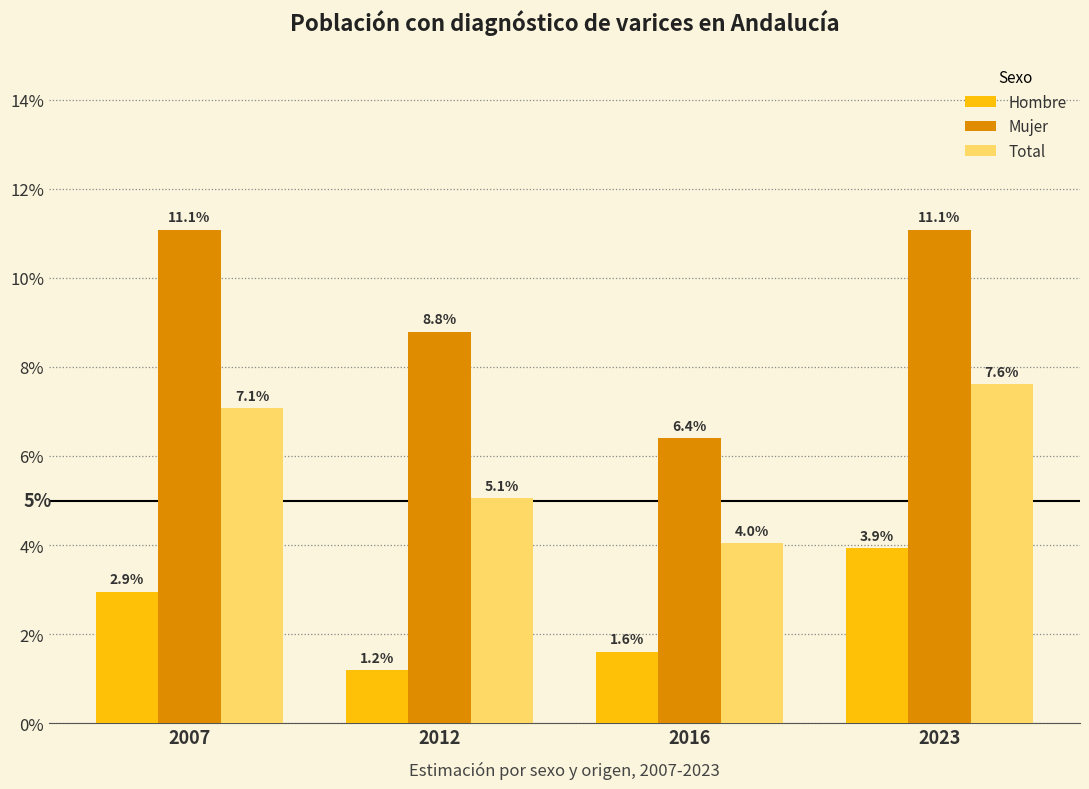

Are the bars horizontal?

No